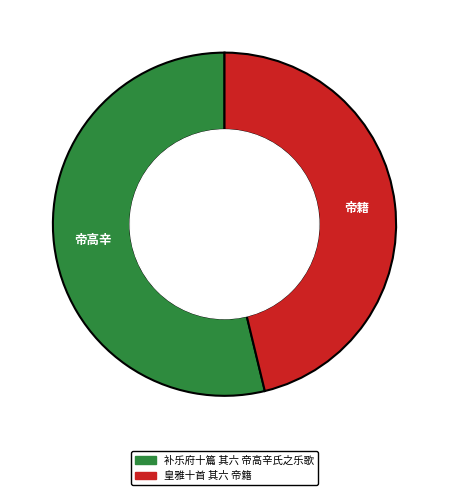

Rank the categories by value from highest to lowest.

补乐府十篇 其六 帝高辛氏之乐歌, 皇雅十首 其六 帝籍